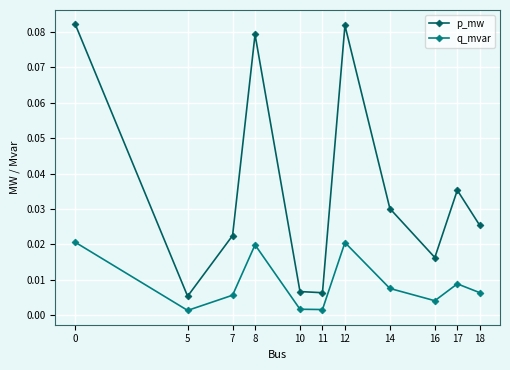

Which series has the largest range (max minus min)?

p_mw